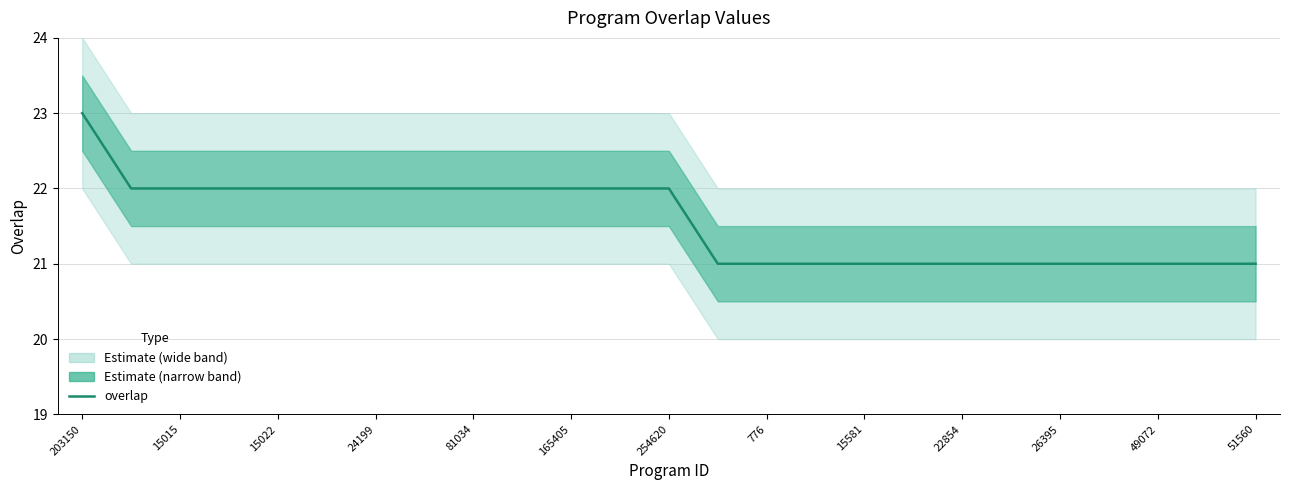

What is the maximum value shown in the chart?

23